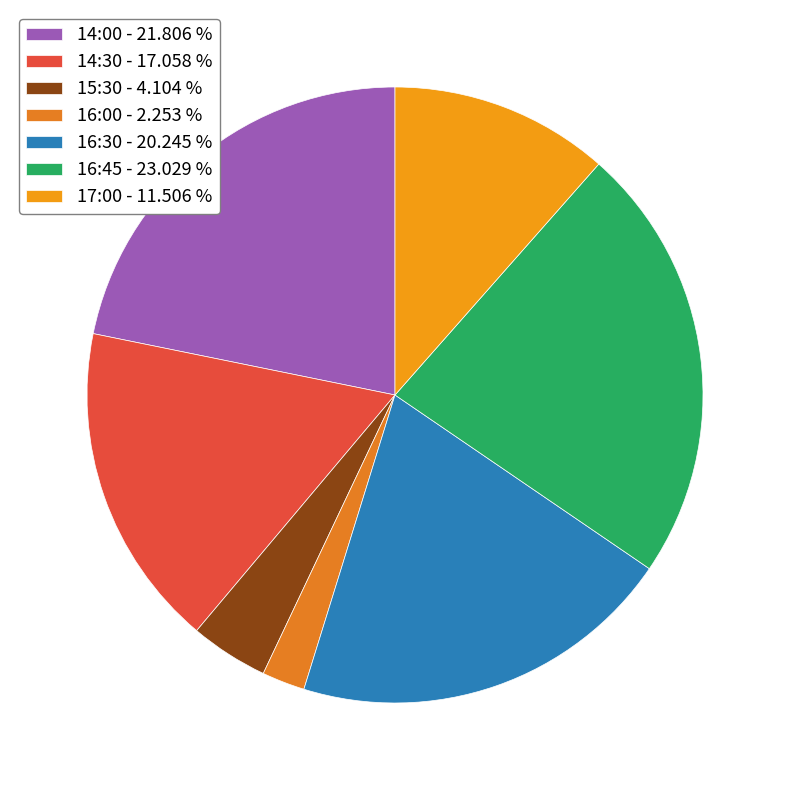

Rank the categories by value from highest to lowest.

16:45, 14:00, 16:30, 14:30, 17:00, 15:30, 16:00